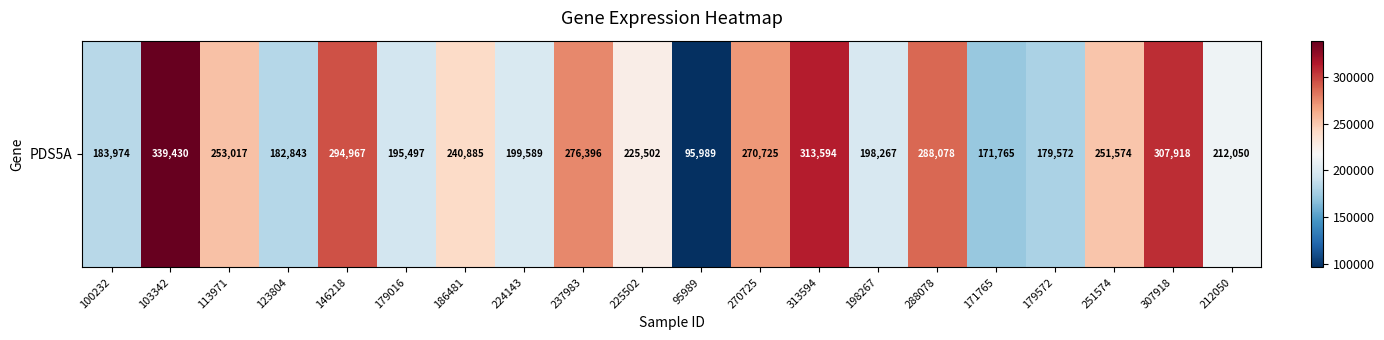

What is the change in value from 270725 to 198267?

-72458